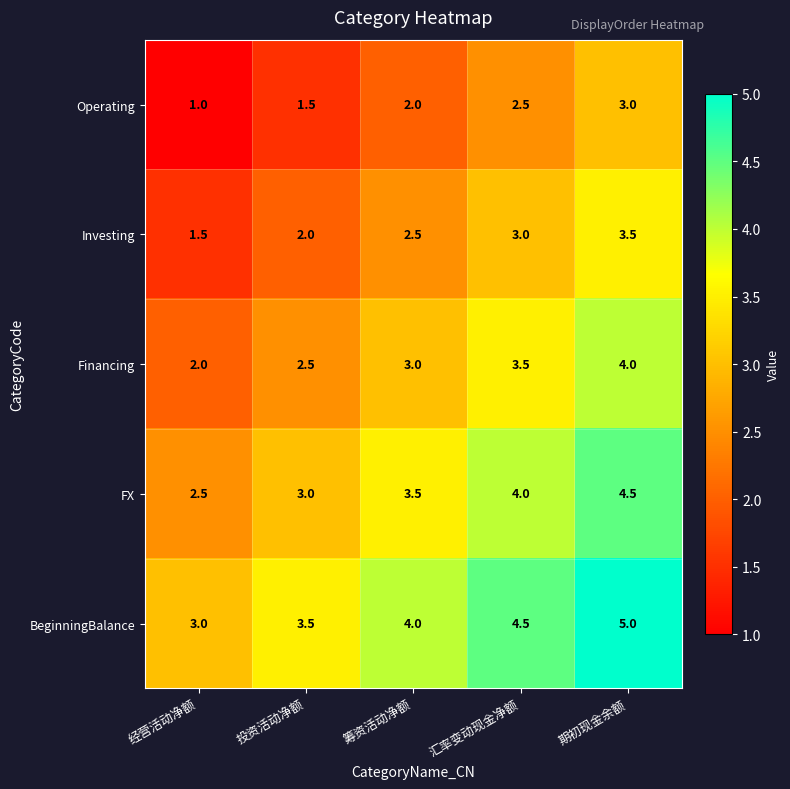

Count the number of data series in this chart.

5